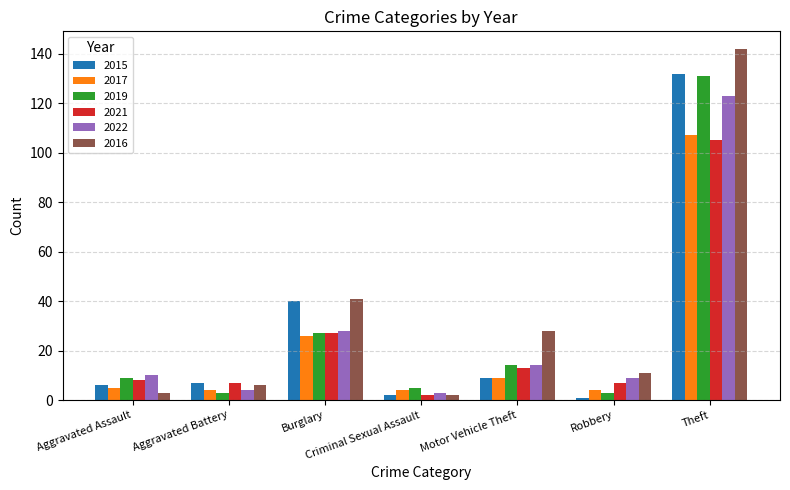

How many values in the 2021 series are below 8?

3